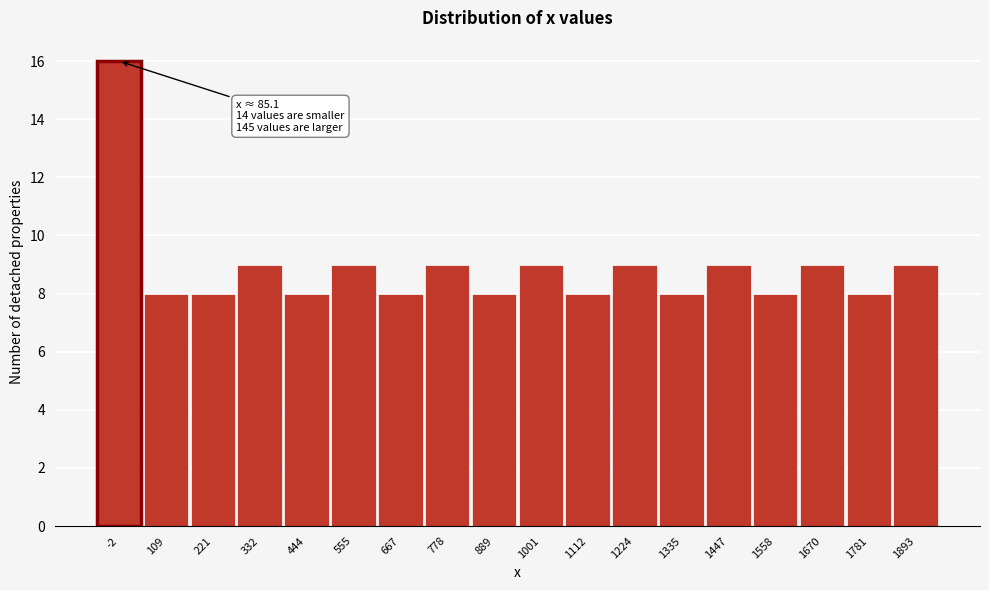

Reading left to right, list all the values displayed in this chart.

-2=16	109=8	221=8	332=9	444=8	555=9	667=8	778=9	889=8	1001=9	1112=8	1224=9	1335=8	1447=9	1558=8	1670=9	1781=8	1893=9